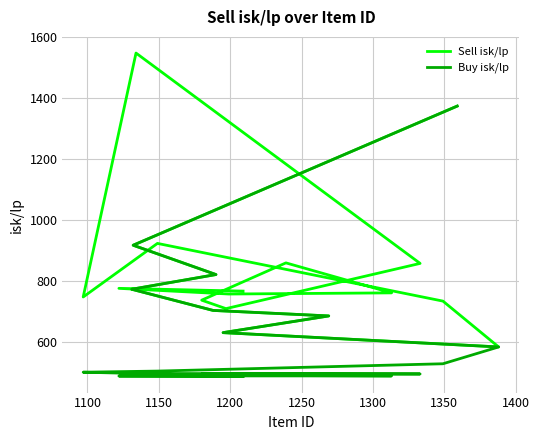

Which series has the largest total across all categories?

Sell isk/lp